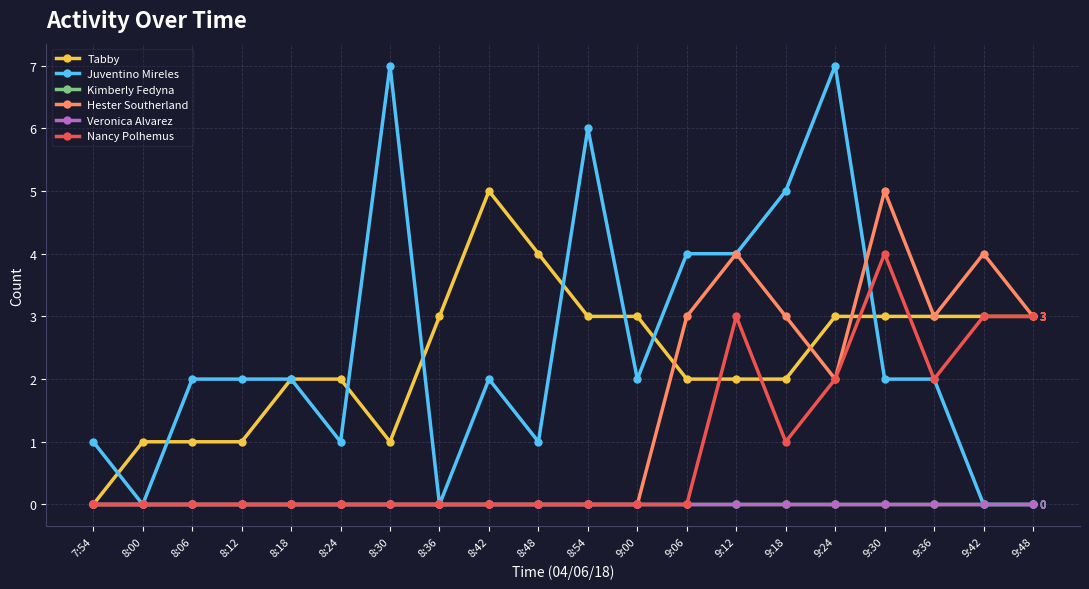

Is the value of Nancy Polhemus at 9:24 greater than the value of Tabby at 8:06?

Yes